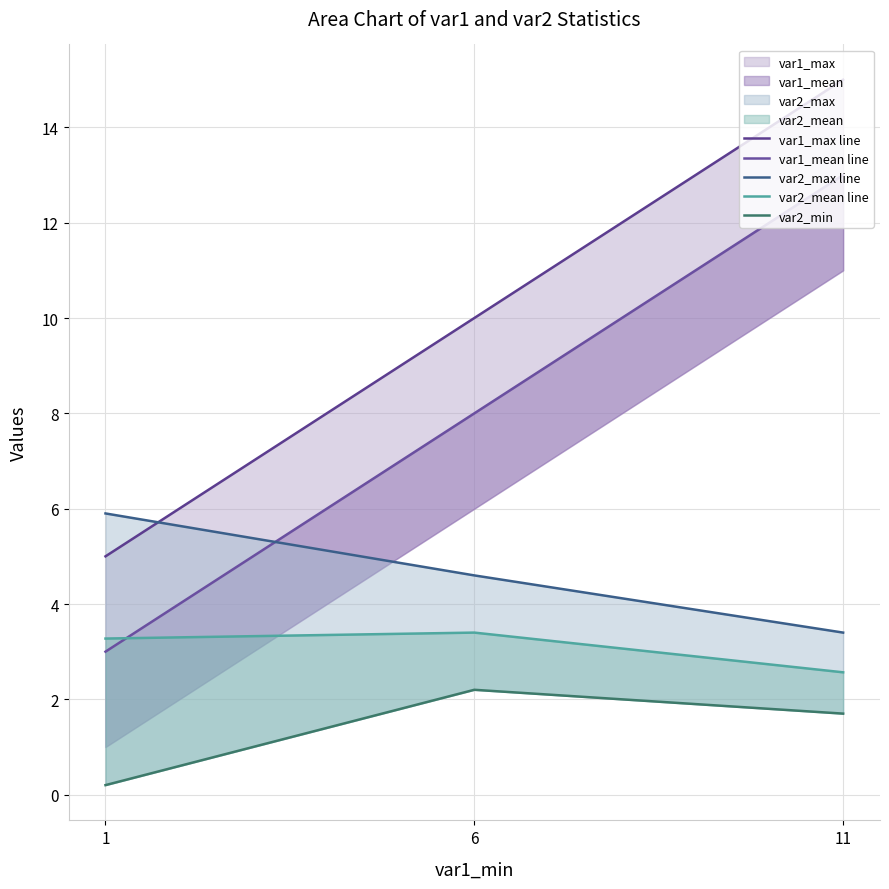

Which series has the widest spread of values?

var1_max line